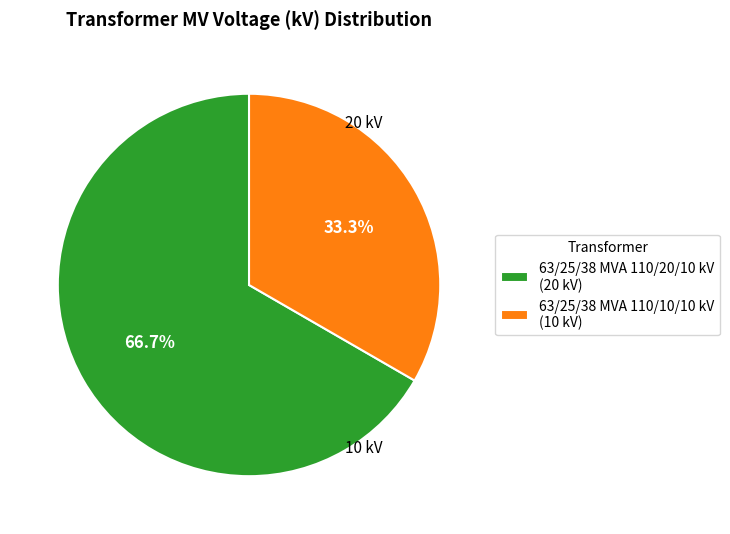

Does 63/25/38 MVA 110/20/10 kV account for over 50% of the chart?

Yes